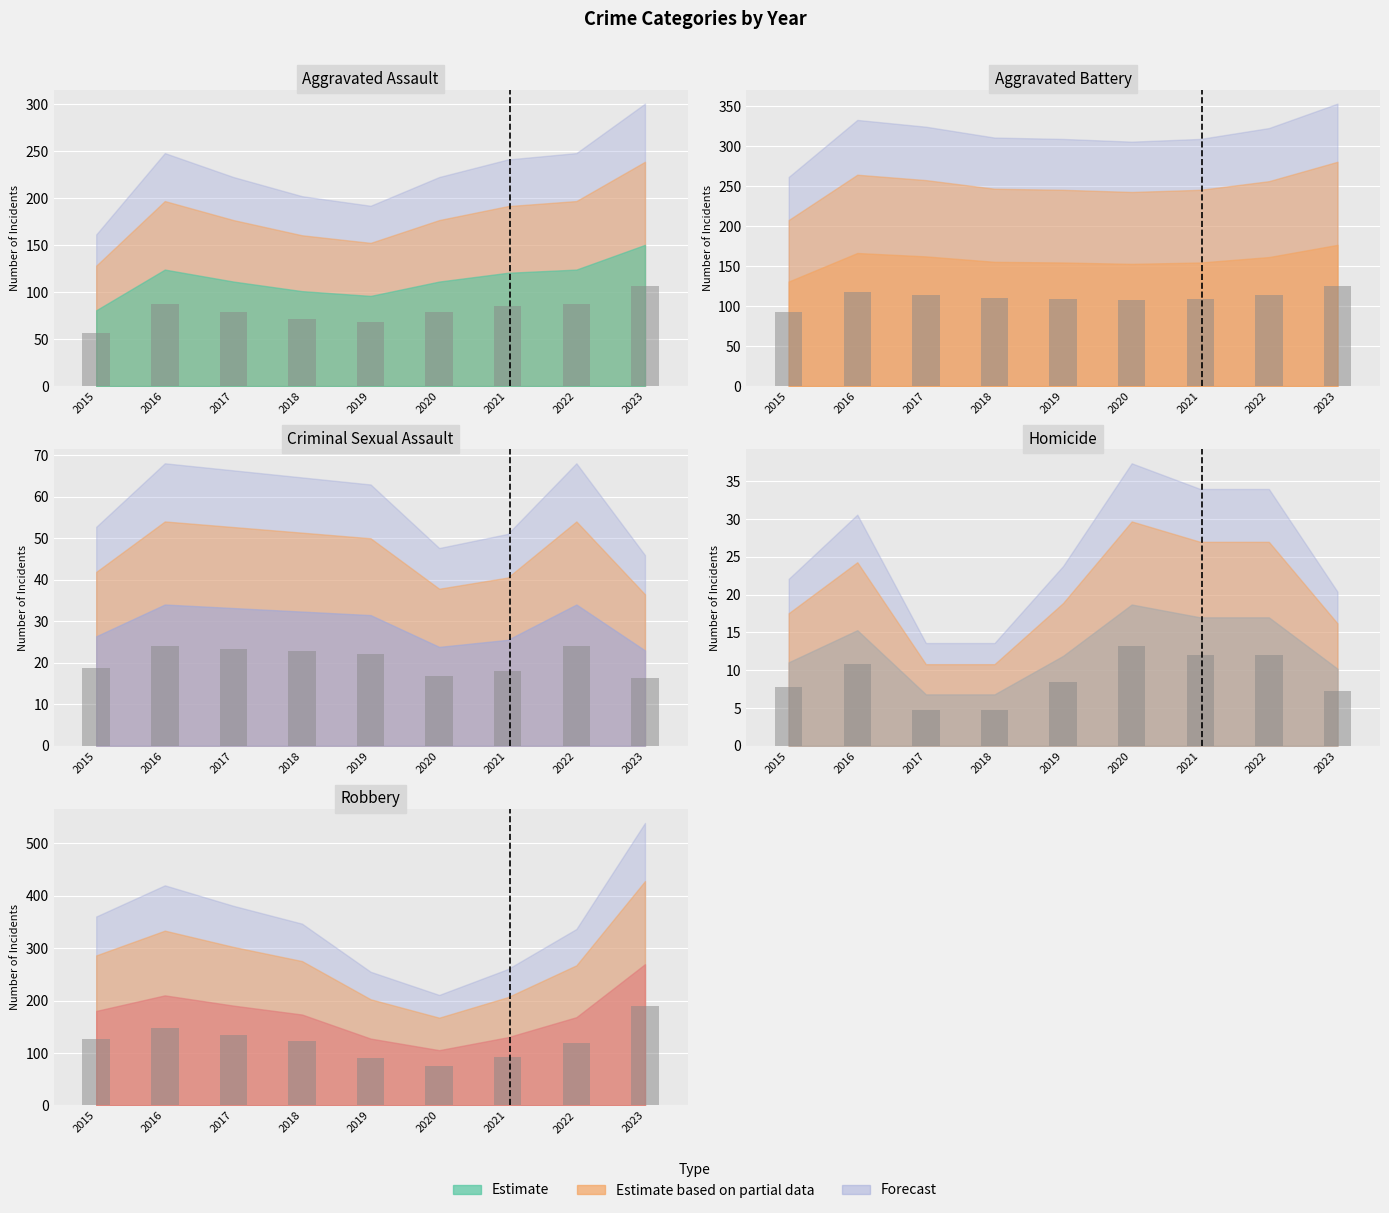

What is the minimum value for Robbery?

74.4